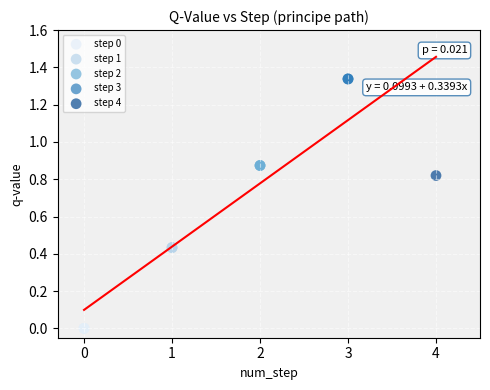

Which series contains the highest Y value?

step 3